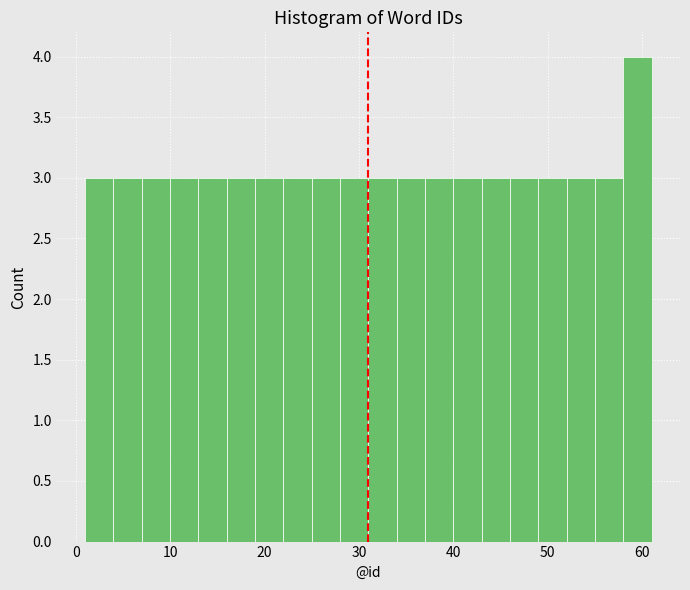

Around what value on the x-axis is the tallest bar? Give the approximate position of its centre, as read against the axis.

60